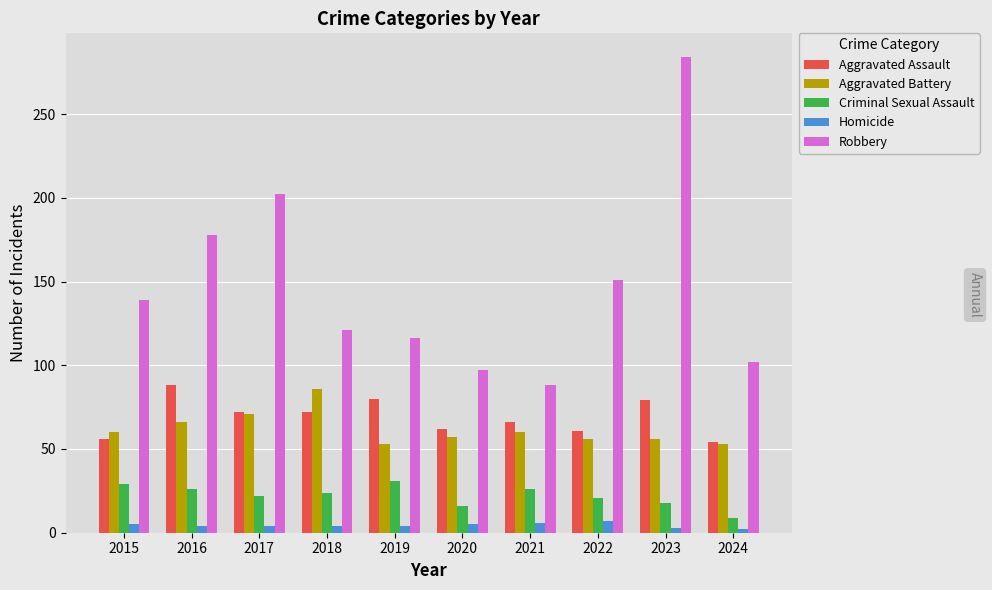

Rank the series at 2020 from highest to lowest value.

Robbery, Aggravated Assault, Aggravated Battery, Criminal Sexual Assault, Homicide